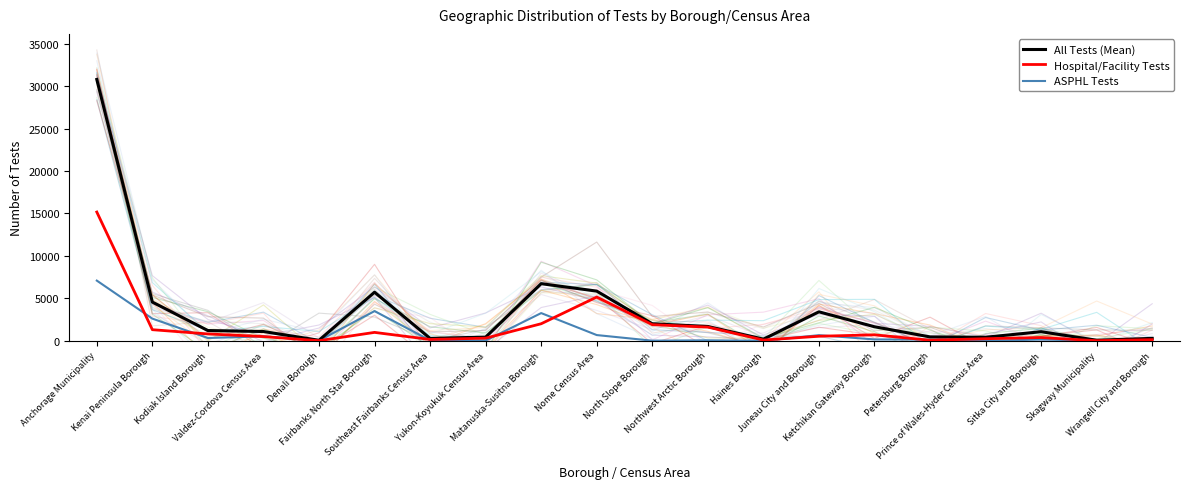

What is the greatest value displayed?

30784